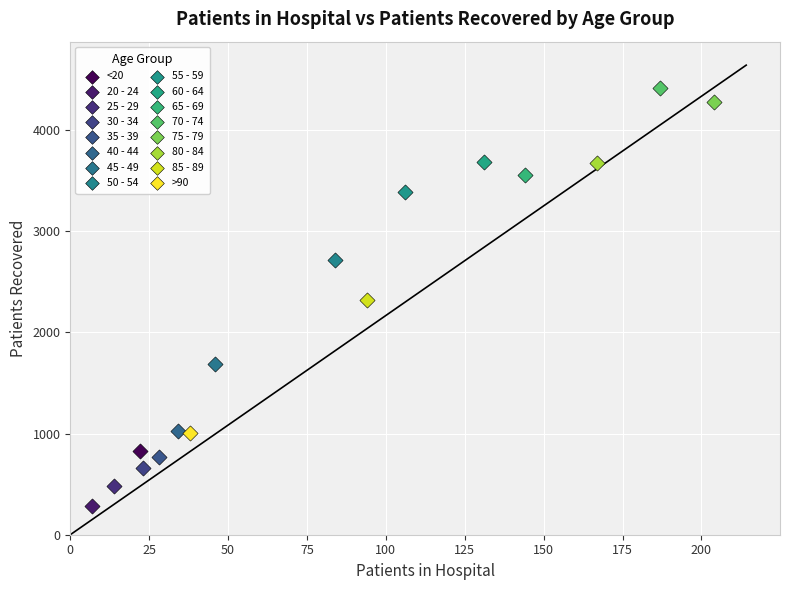

Which series contains the lowest Y value?

20 - 24